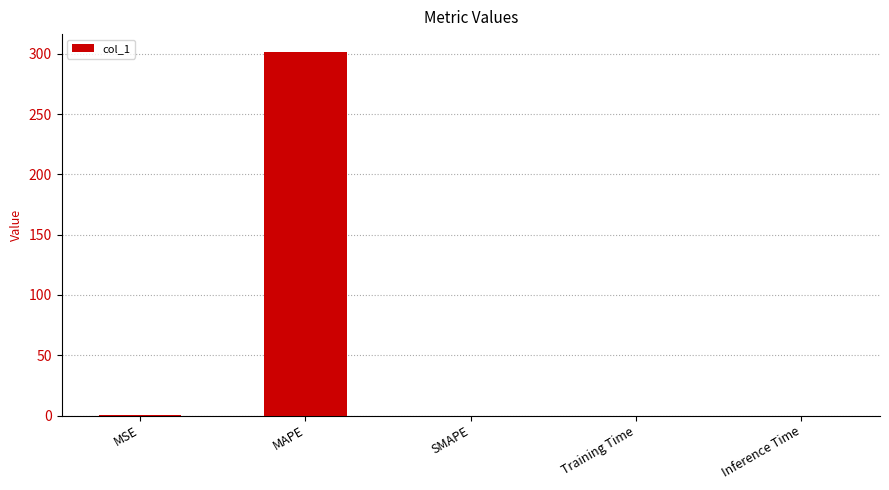

How many data points are above 0?

4